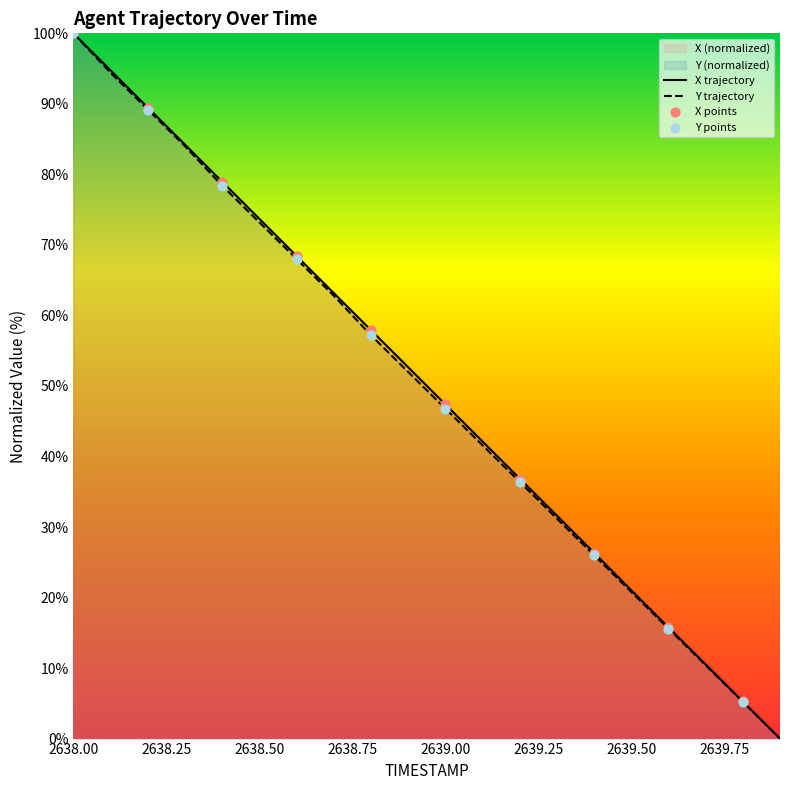

Which series has the largest Y range (max minus min)?

X